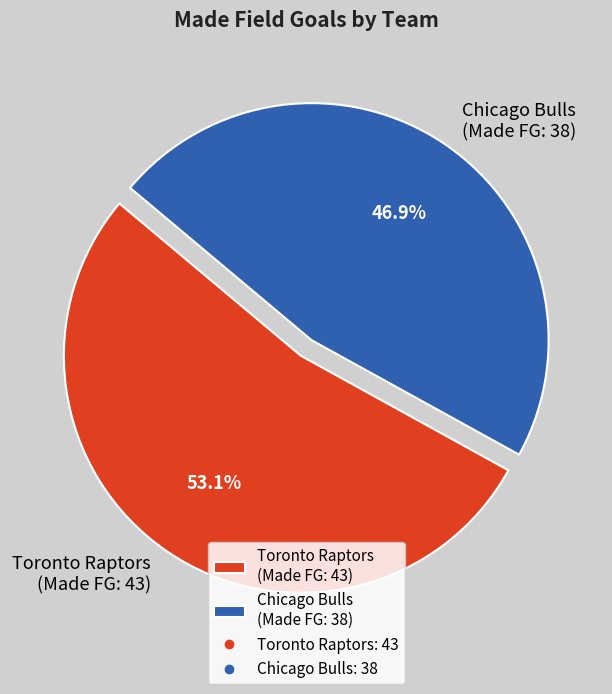

What is the ratio of the value at Toronto Raptors (Made FG: 43) to the value at Chicago Bulls (Made FG: 38)?

1.1